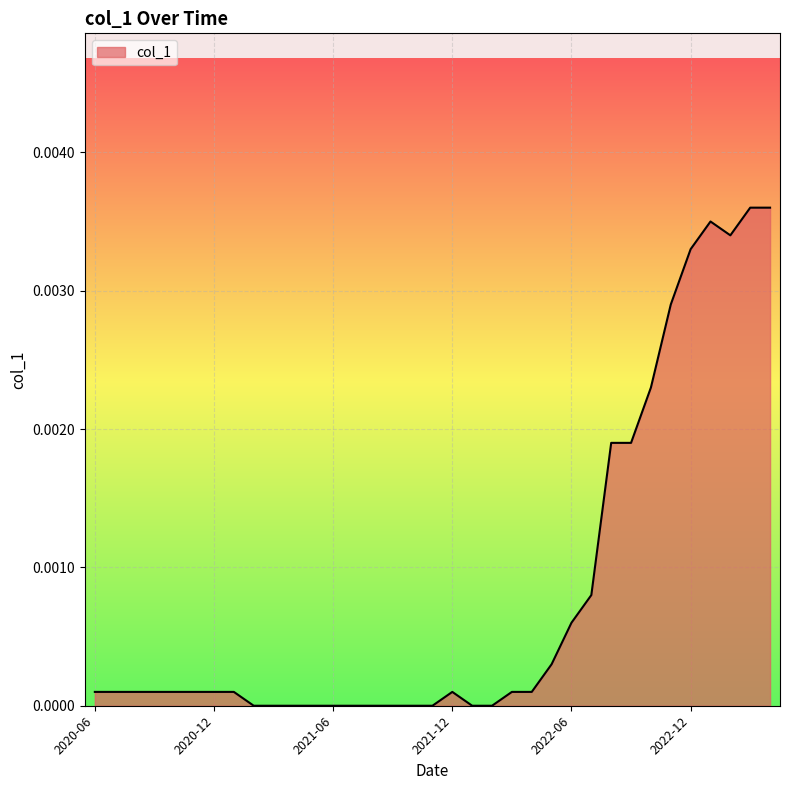

Between 2021-06 and 2022-06, which is larger?

2022-06